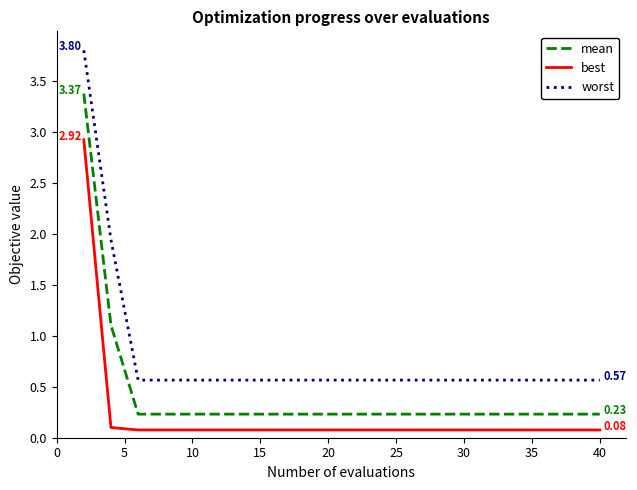

Rank the series by their average value, from highest to lowest.

worst, mean, best